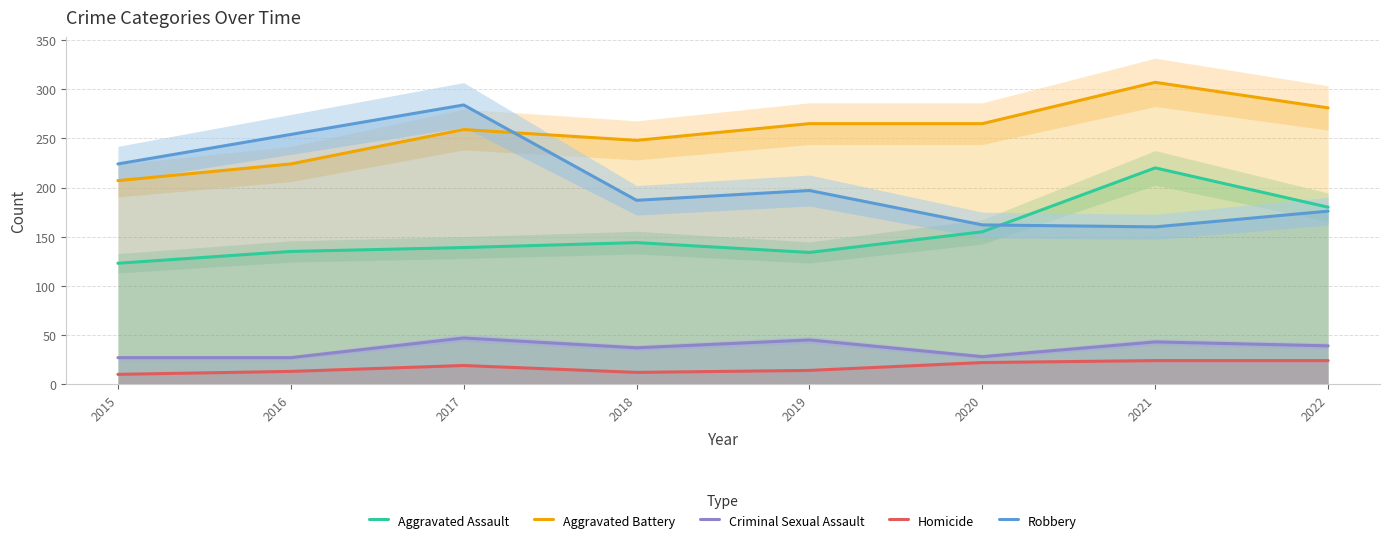

Reading right to left, what are all the values shown in this chart?

Aggravated Assault: 180	220	155	134	144	139	135	123
Aggravated Battery: 281	307	265	265	248	259	224	207
Criminal Sexual Assault: 39	43	28	45	37	47	27	27
Homicide: 24	24	22	14	12	19	13	10
Robbery: 176	160	162	197	187	284	254	224